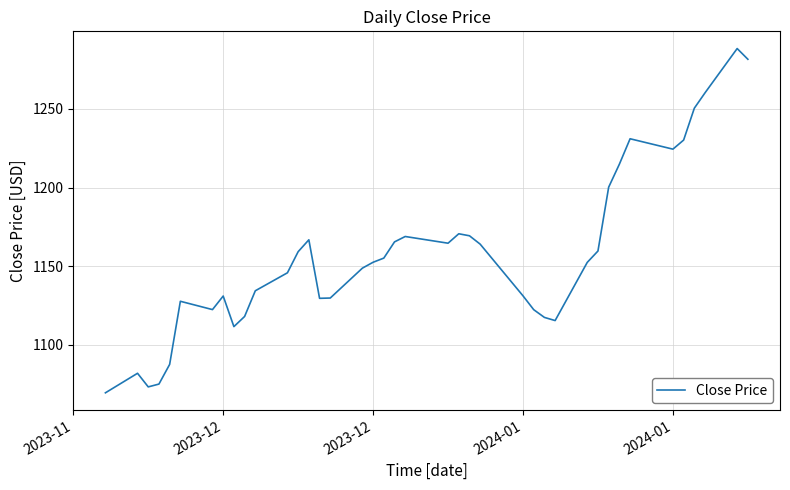

What is the maximum value shown in the chart?

1288.3